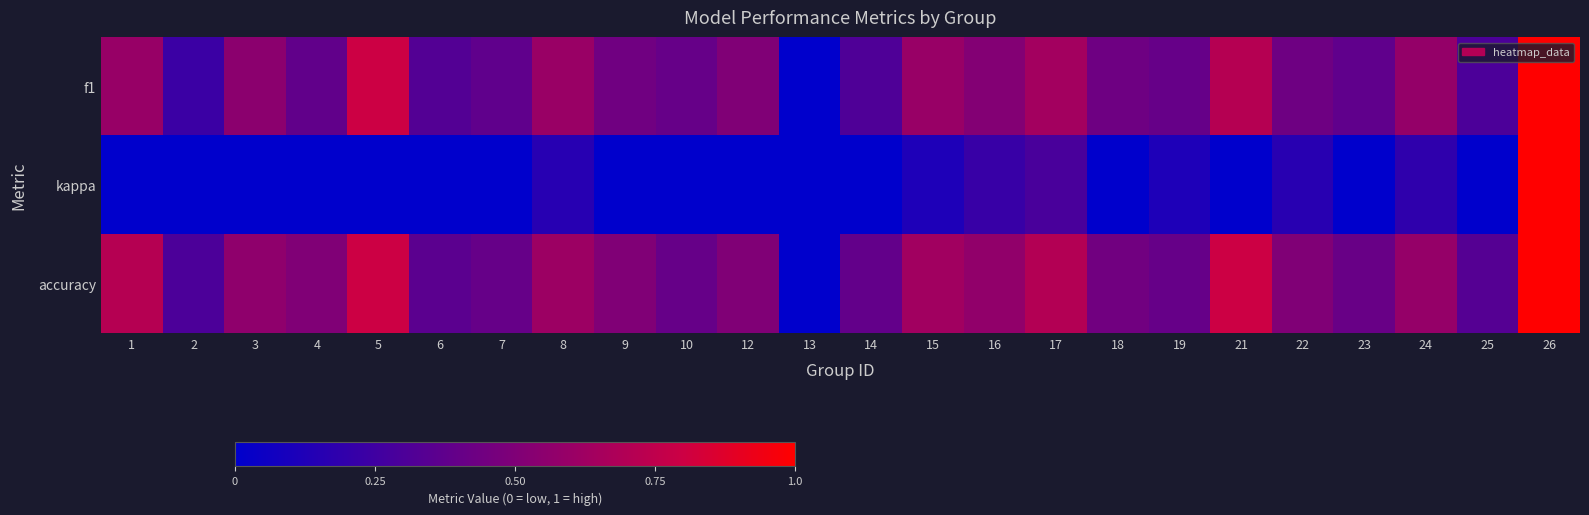

What is the smallest value displayed?

-1.0